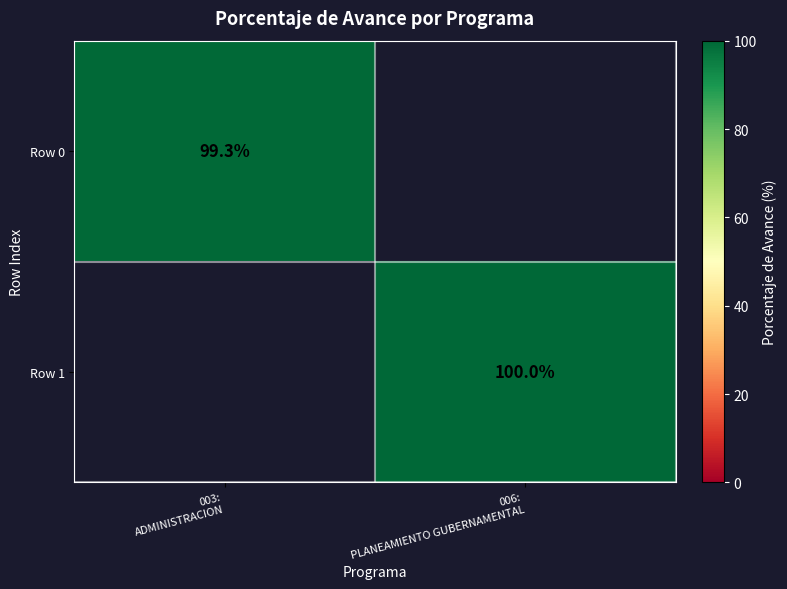

Which label corresponds to the largest value in the chart?

006:
PLANEAMIENTO GUBERNAMENTAL